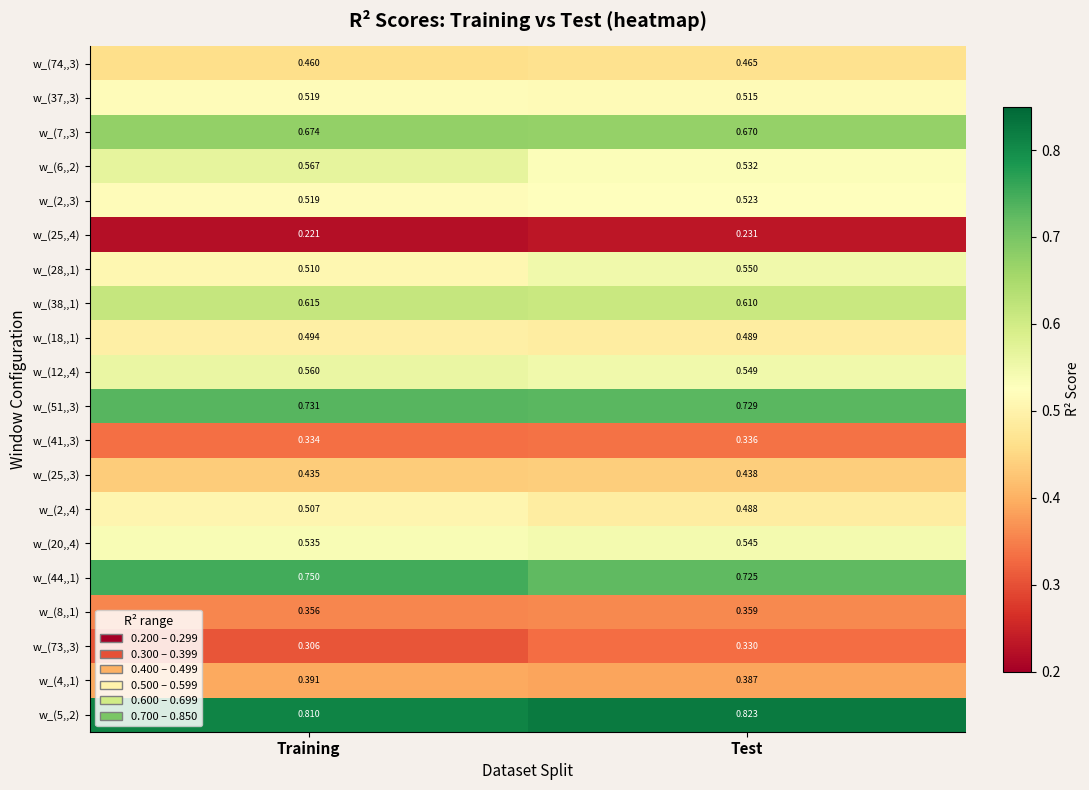

At which label does w_(38,,1) reach its peak?

Training